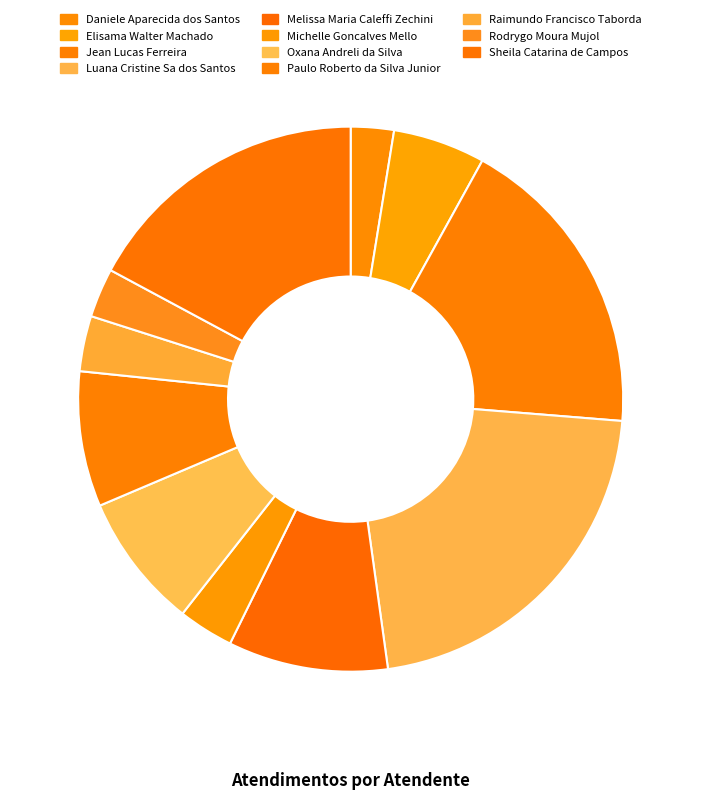

How many segments does this pie chart have?

11